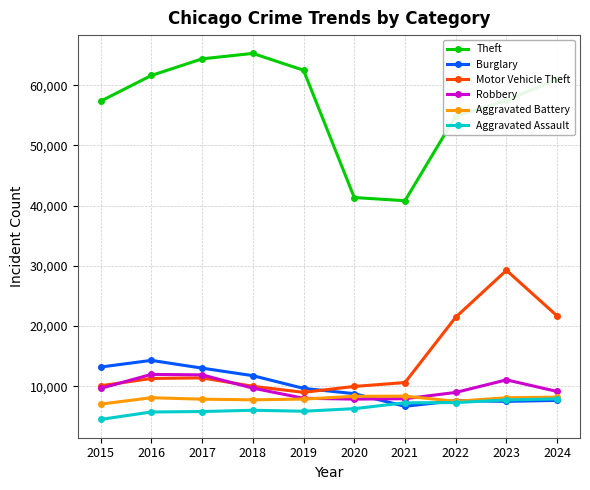

What is the difference between the highest and lowest values at 2018?

59288